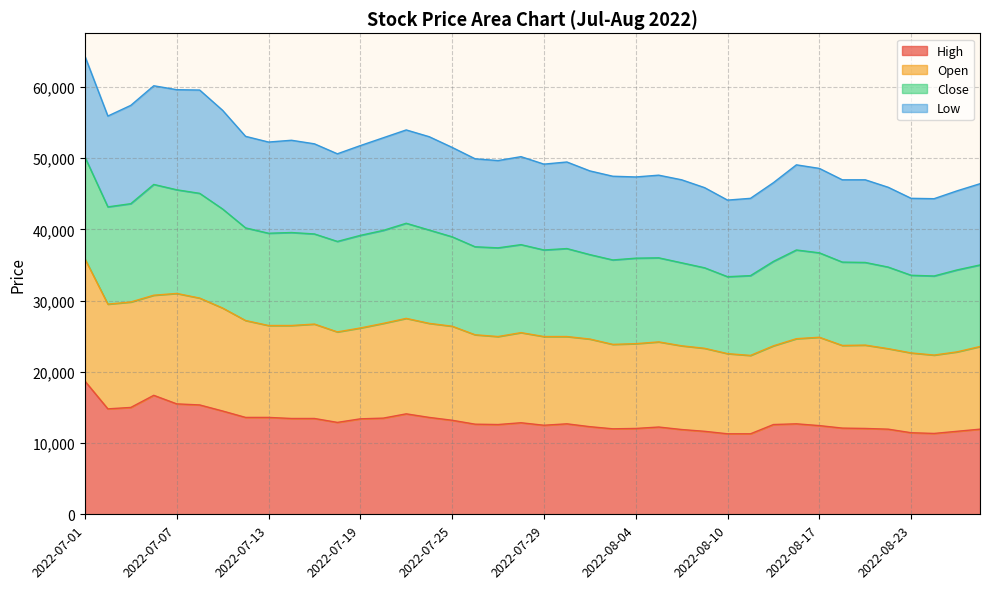

True or false: Open and High cross at least once.

False